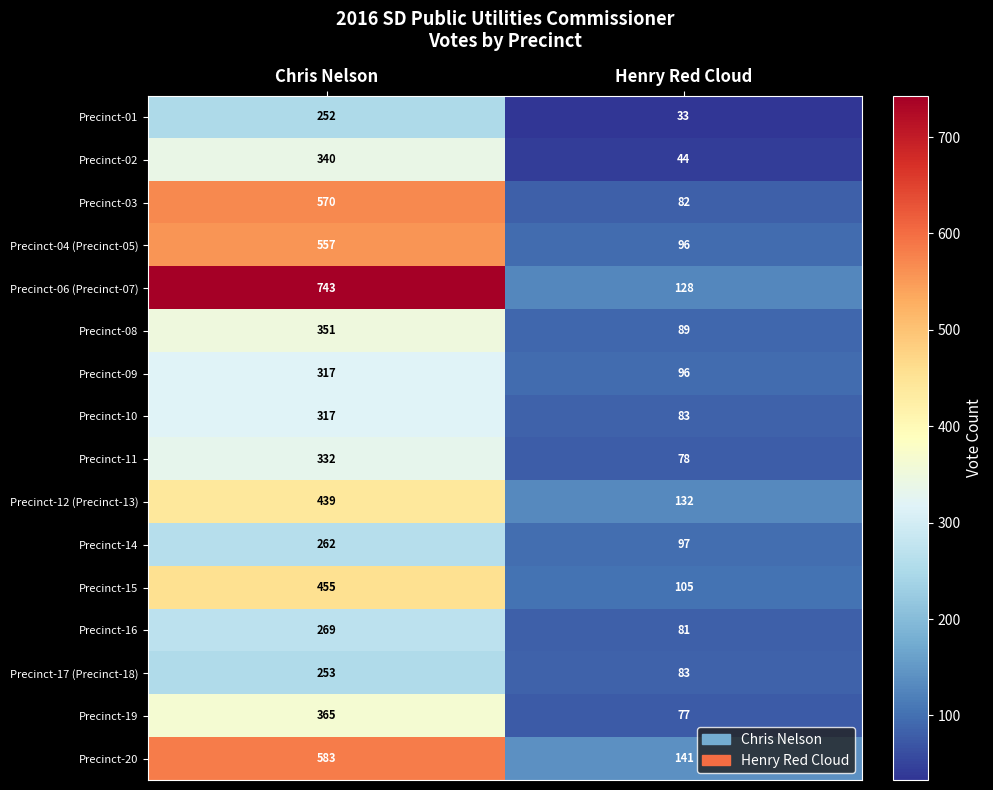

Which series has the largest total across all categories?

Precinct-06 (Precinct-07)